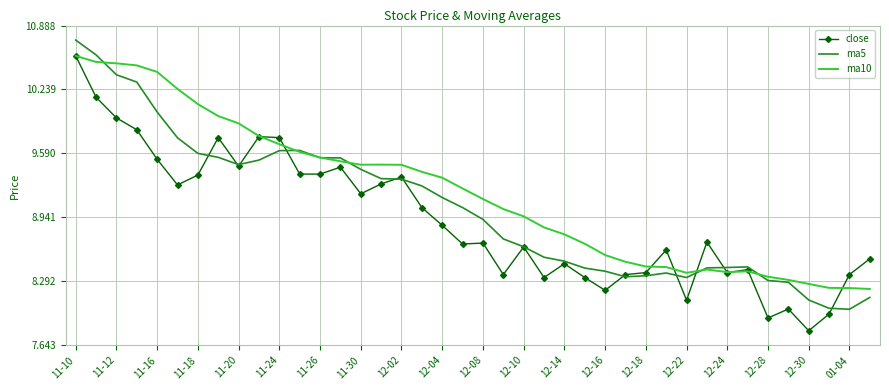

What is the highest value of the ma10 series?

10.6